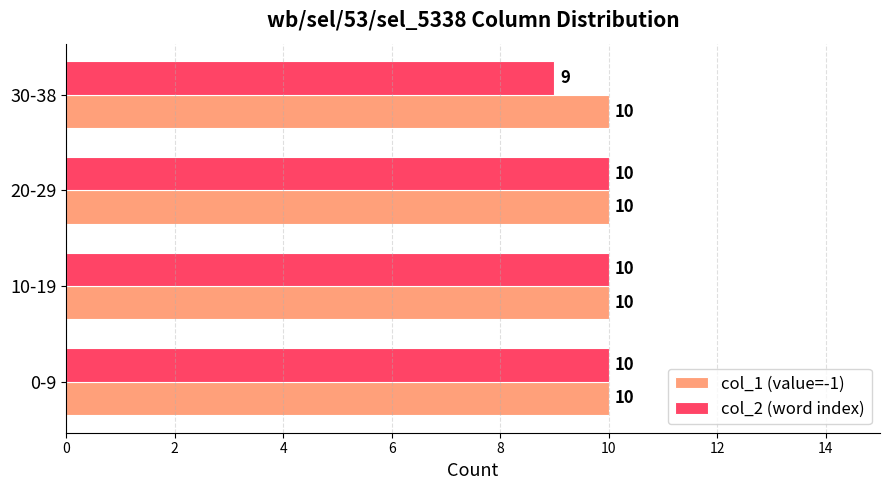

What is the greatest value displayed?

10